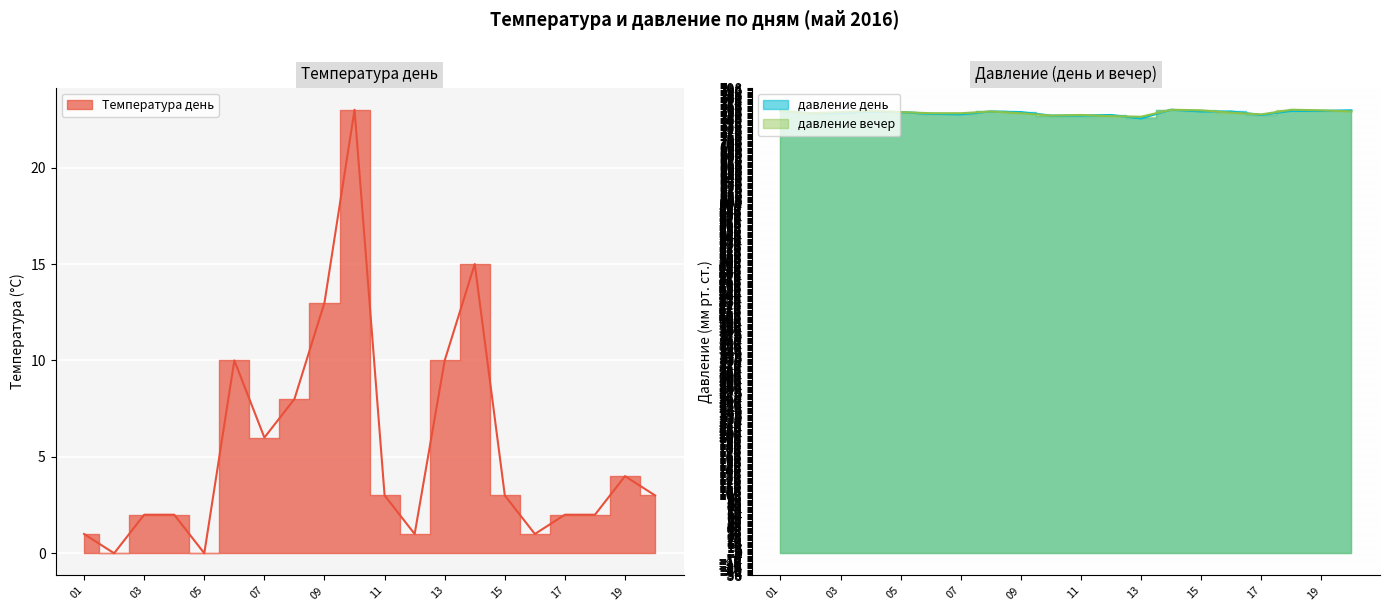

Which series has the widest spread of values?

Температура день